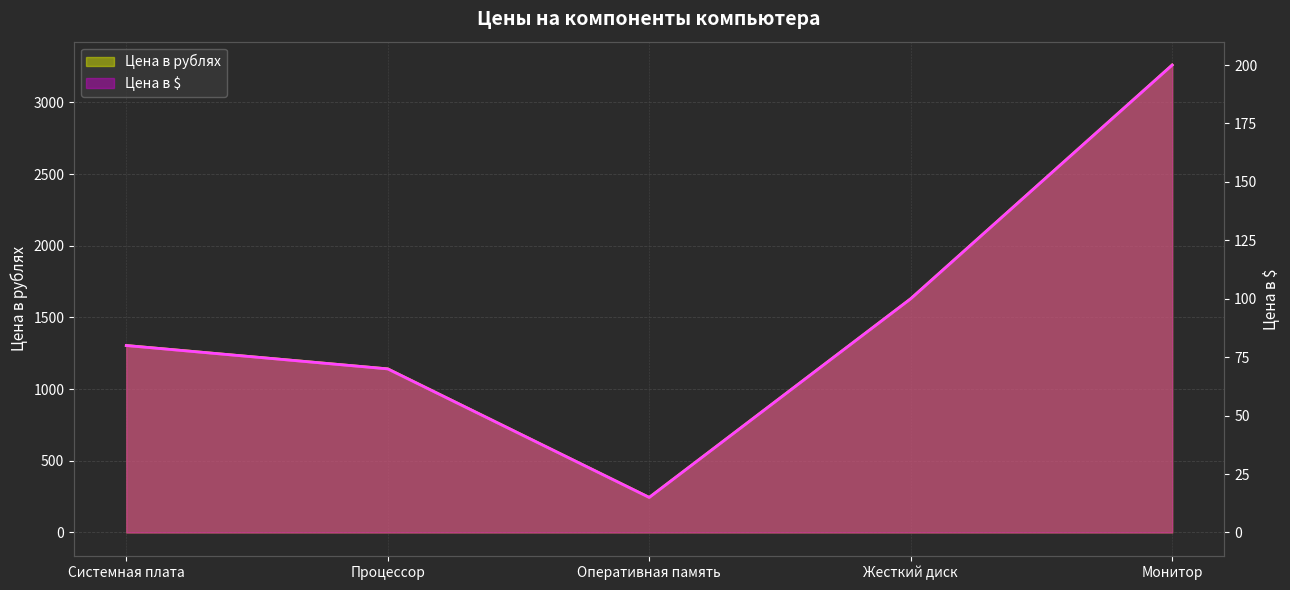

True or false: Цена в $ has a value of 1630.0 at Жесткий диск.

True